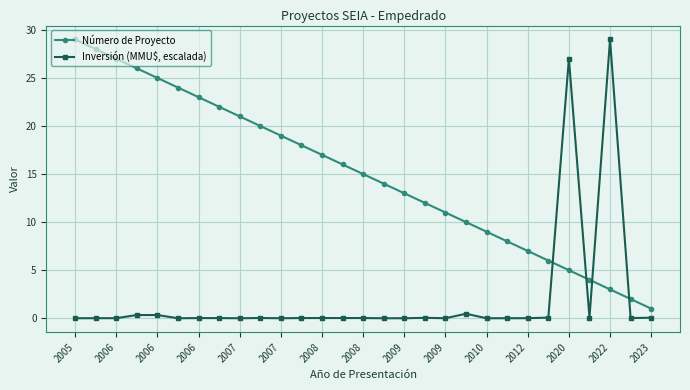

What is the sum of all Inversión (MMU$, escalada) values?

57.5